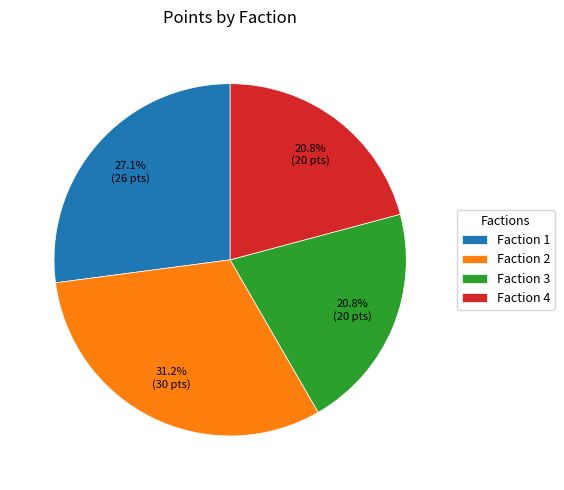

Does Faction 1 account for over 50% of the chart?

No